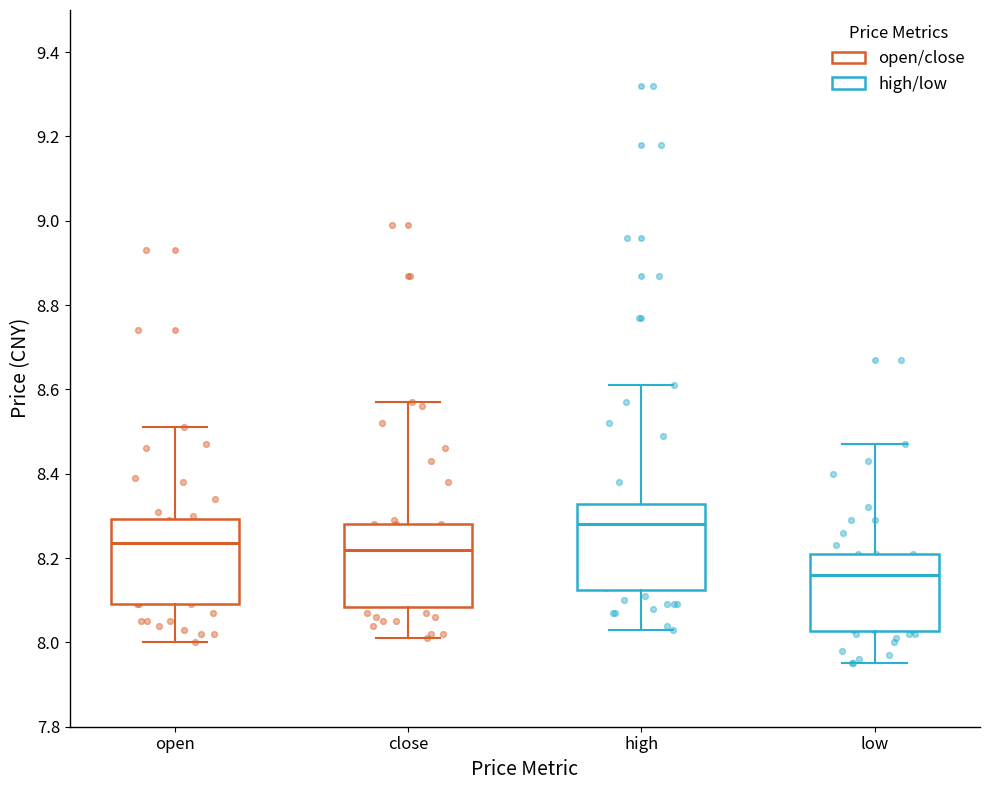

Which box has the lowest median line?

low